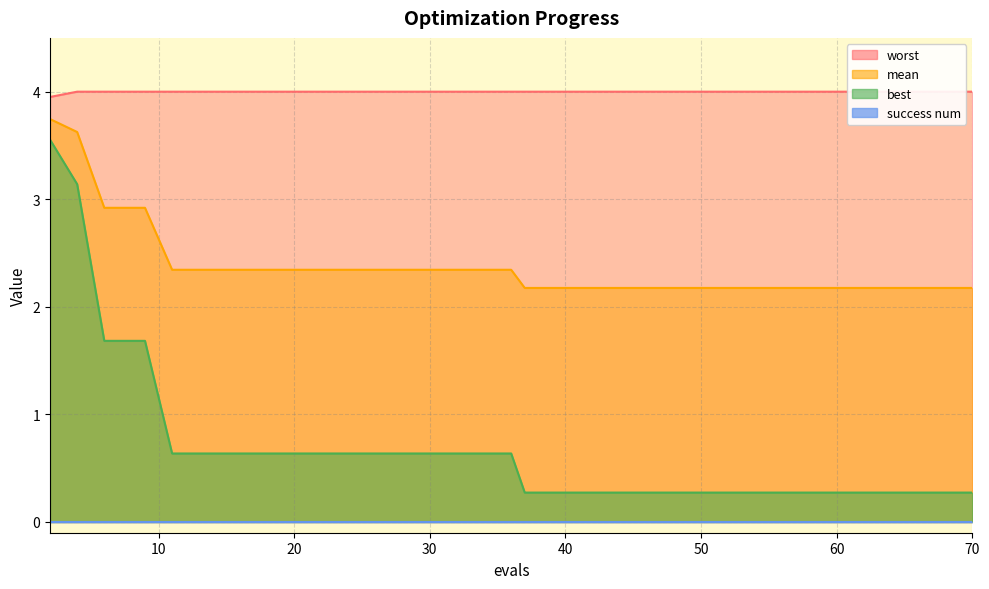

What is the average value of the best series?

0.7